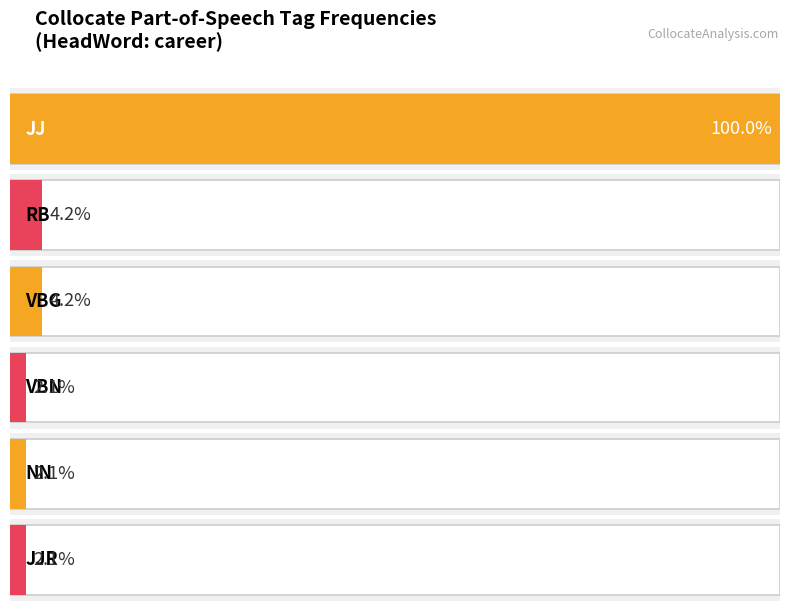

Approximately how many times larger is the value at NN compared to JJR?

1.0